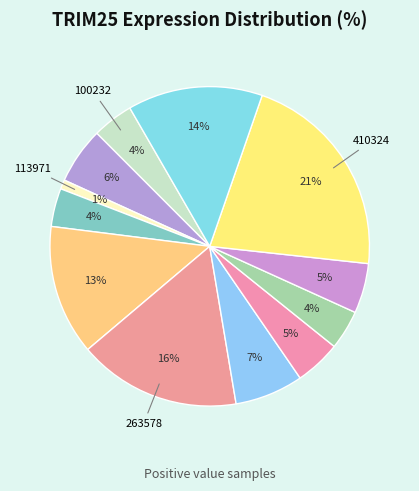

How many segments does this pie chart have?

12